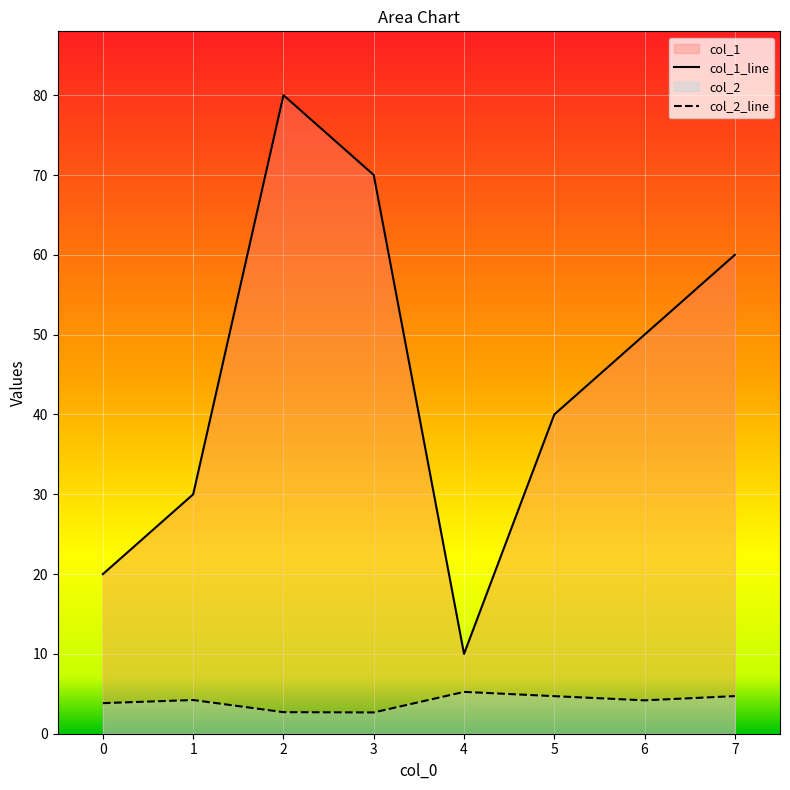

Read the col_2 value at 2.

2.7